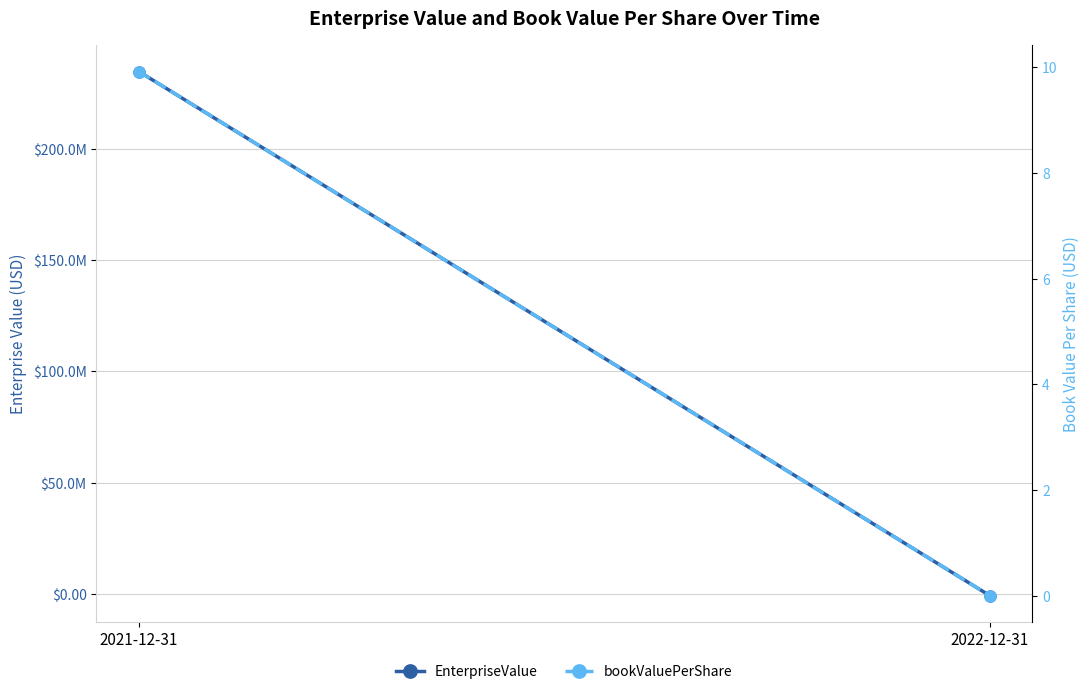

True or false: EnterpriseValue has a value of 234548568.0 at 2021-12-31.

True